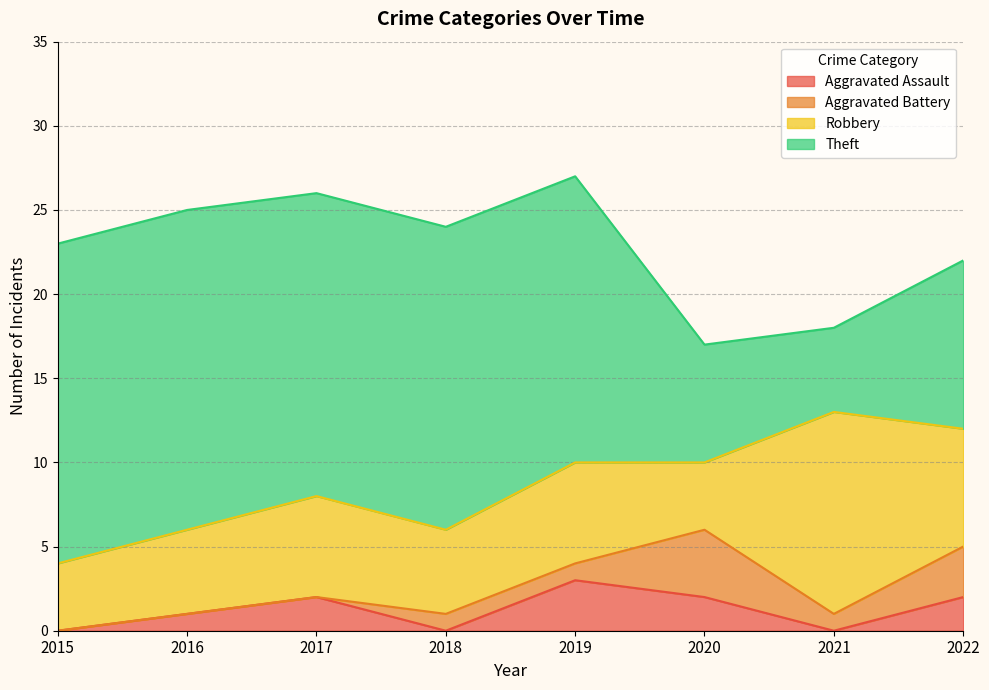

At how many categories does at least one series exceed 5?

8